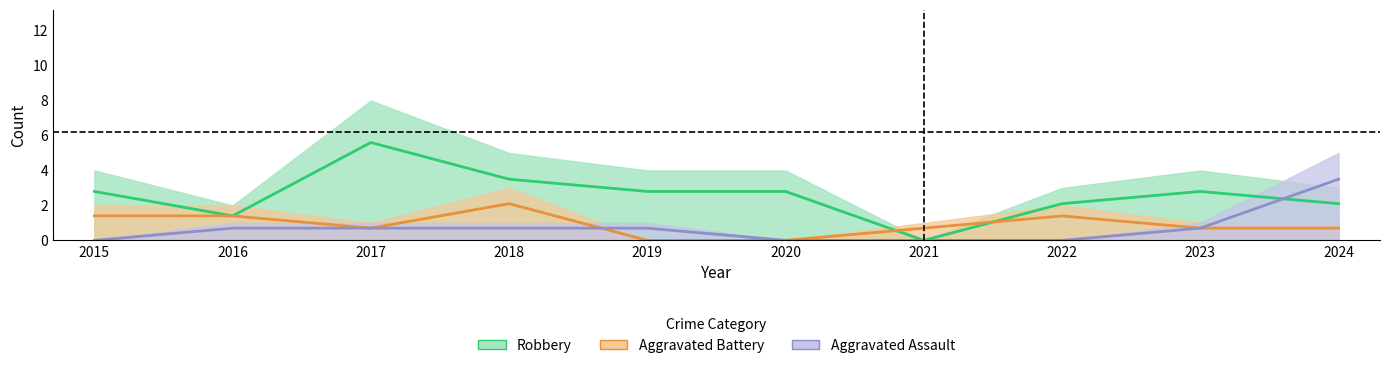

How many lines are shown in the chart?

3